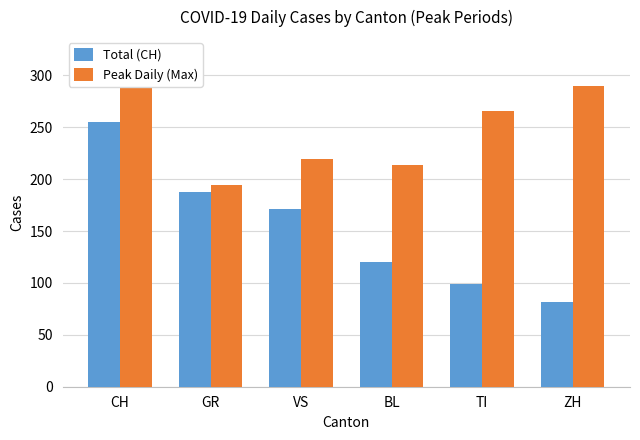

At which label does Peak Daily (Max) first exceed 266?

CH